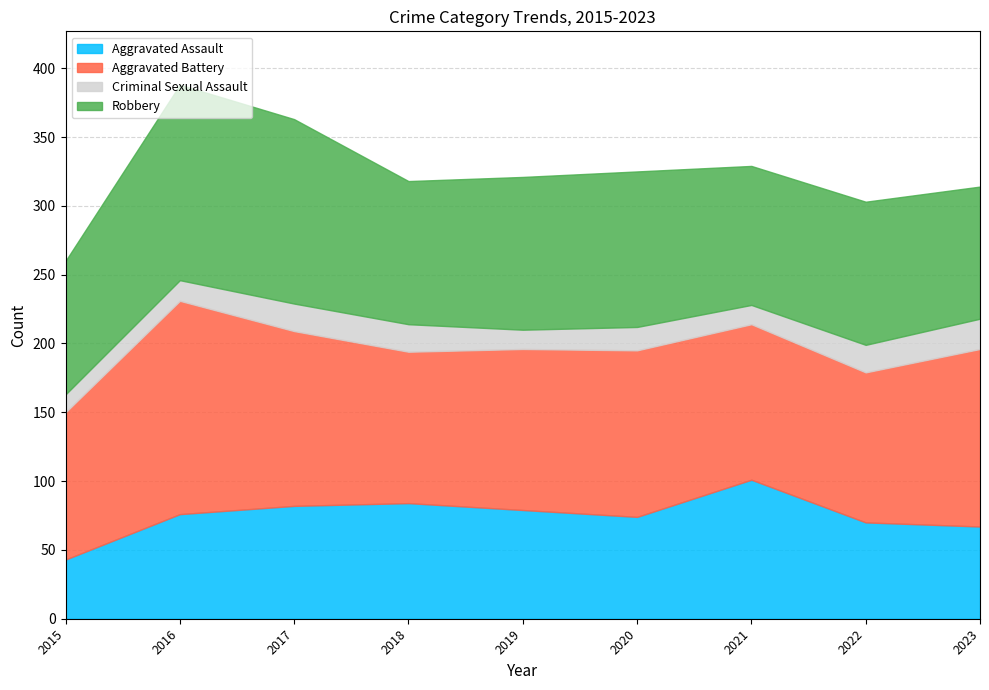

What are all the series names shown in the legend?

Aggravated Assault, Aggravated Battery, Criminal Sexual Assault, Robbery